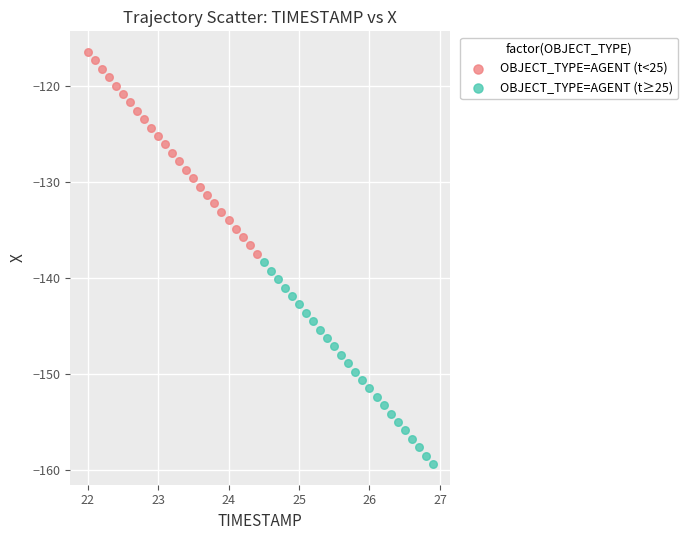

What are all the series names shown in the legend?

OBJECT_TYPE=AGENT (t<25), OBJECT_TYPE=AGENT (t≥25)